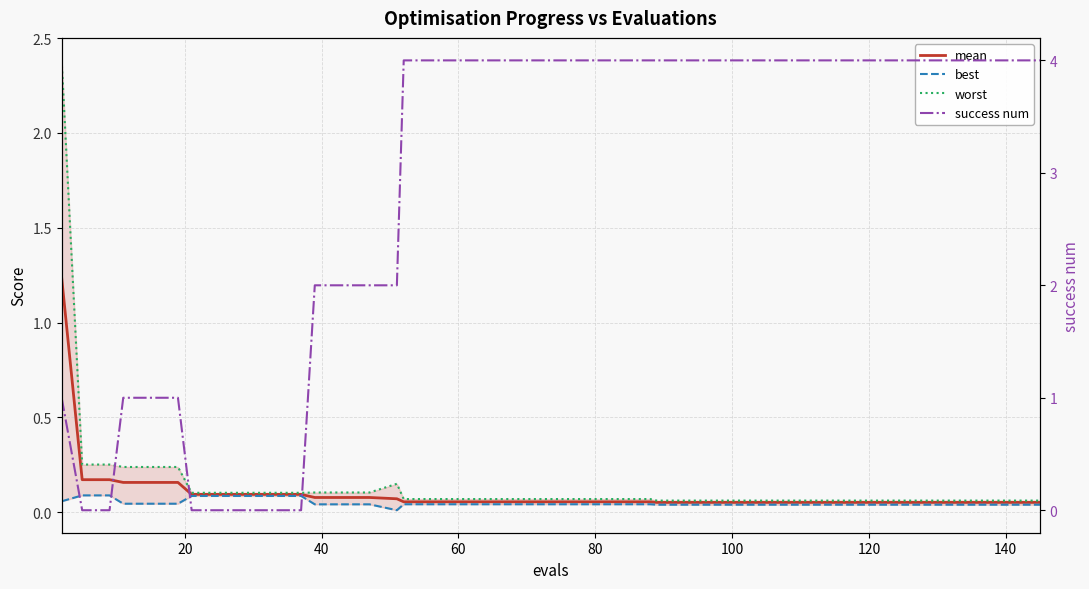

What is the value of the worst point at the 37th from the left?

0.1